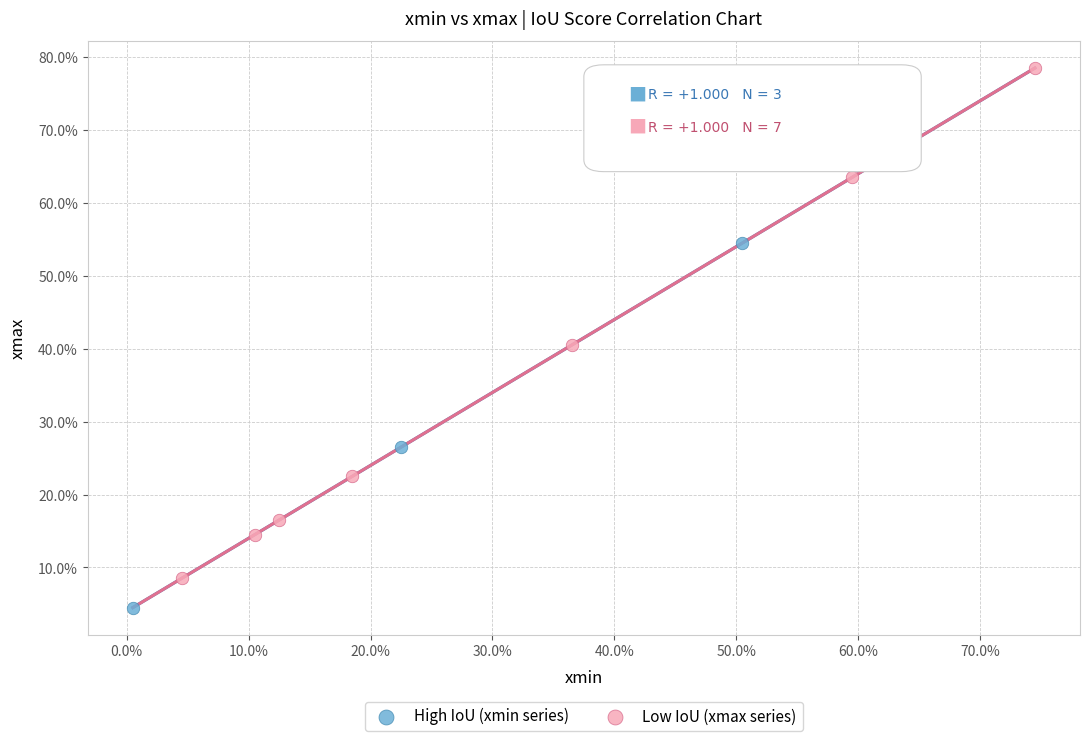

Which series reaches the minimum Y coordinate?

High IoU (xmin series)